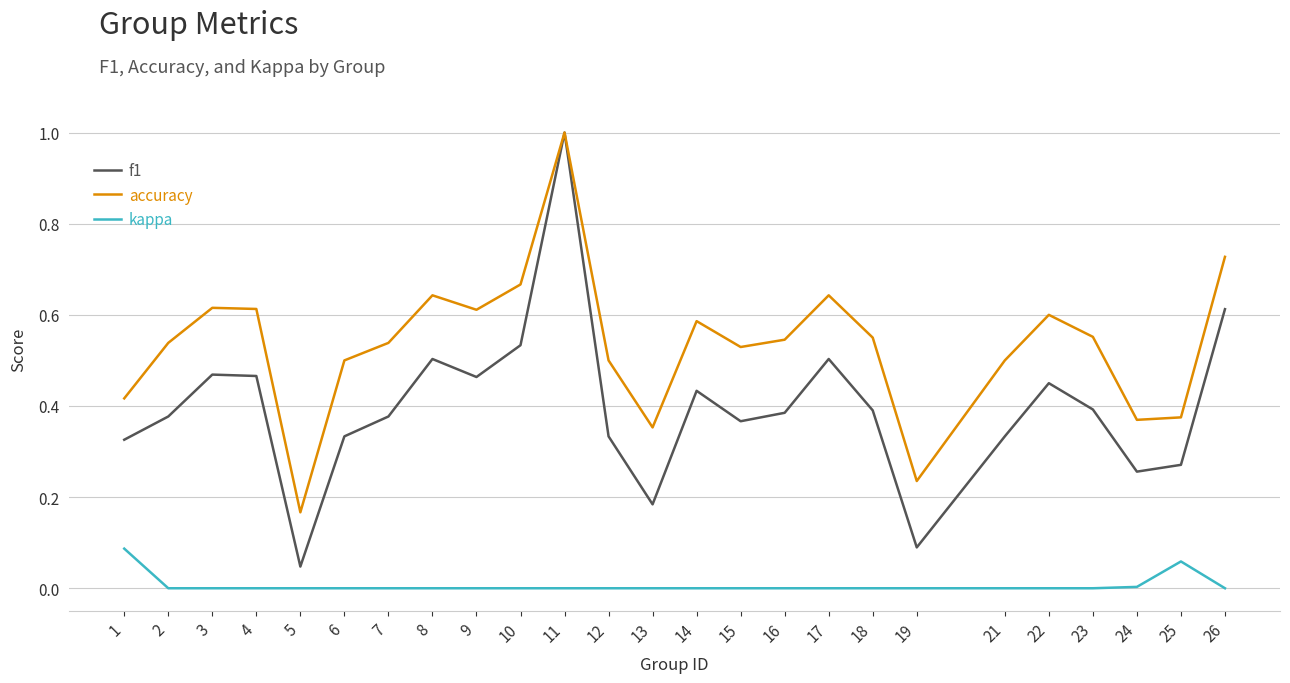

What are all the series names shown in the legend?

f1, accuracy, kappa